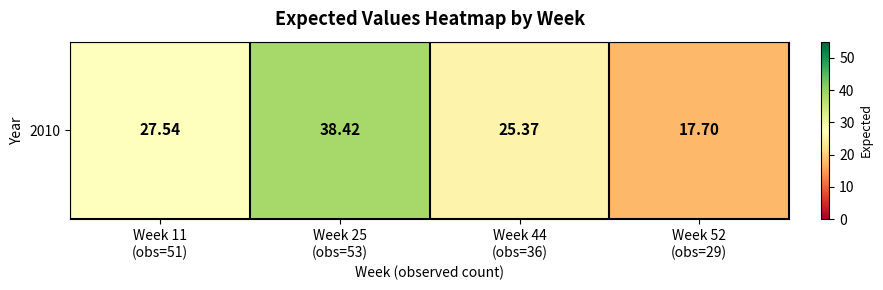

What value does the data have at Week 11
(obs=51)?

27.5